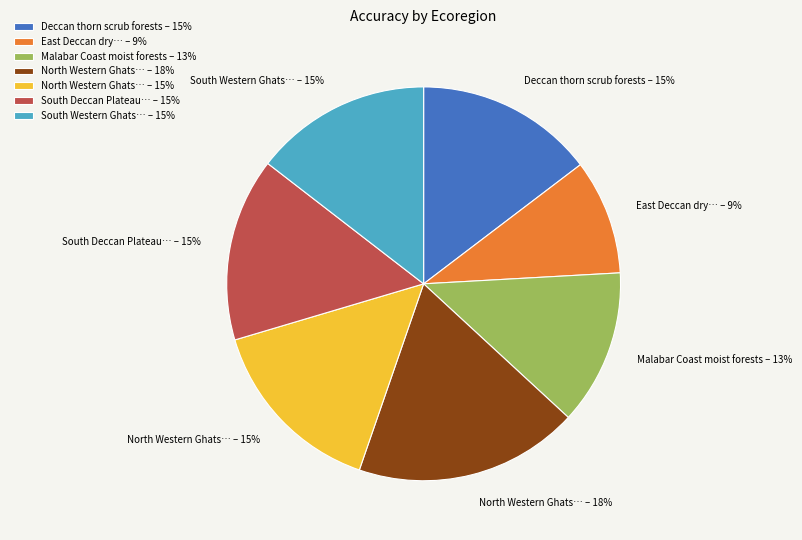

To the nearest percent, what is the average slice percentage?

14%